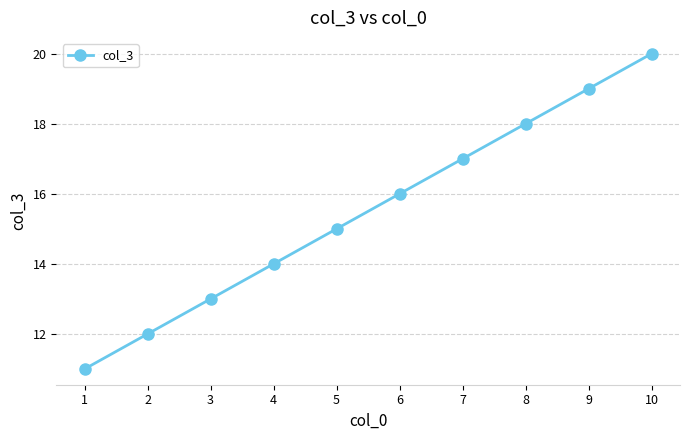

What value does the data have at 3?

13